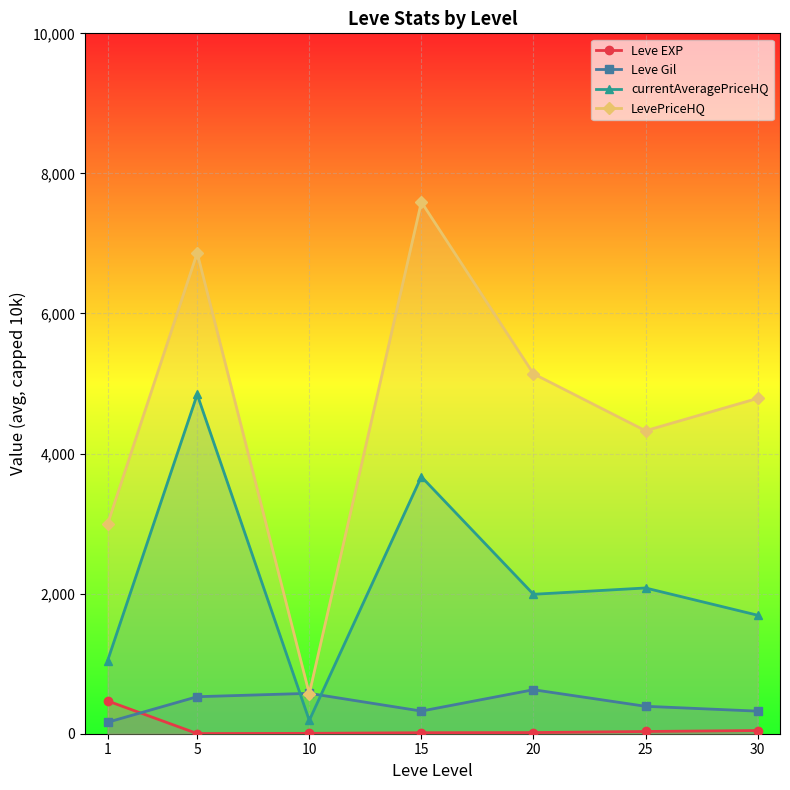

Which series has the largest range (max minus min)?

LevePriceHQ